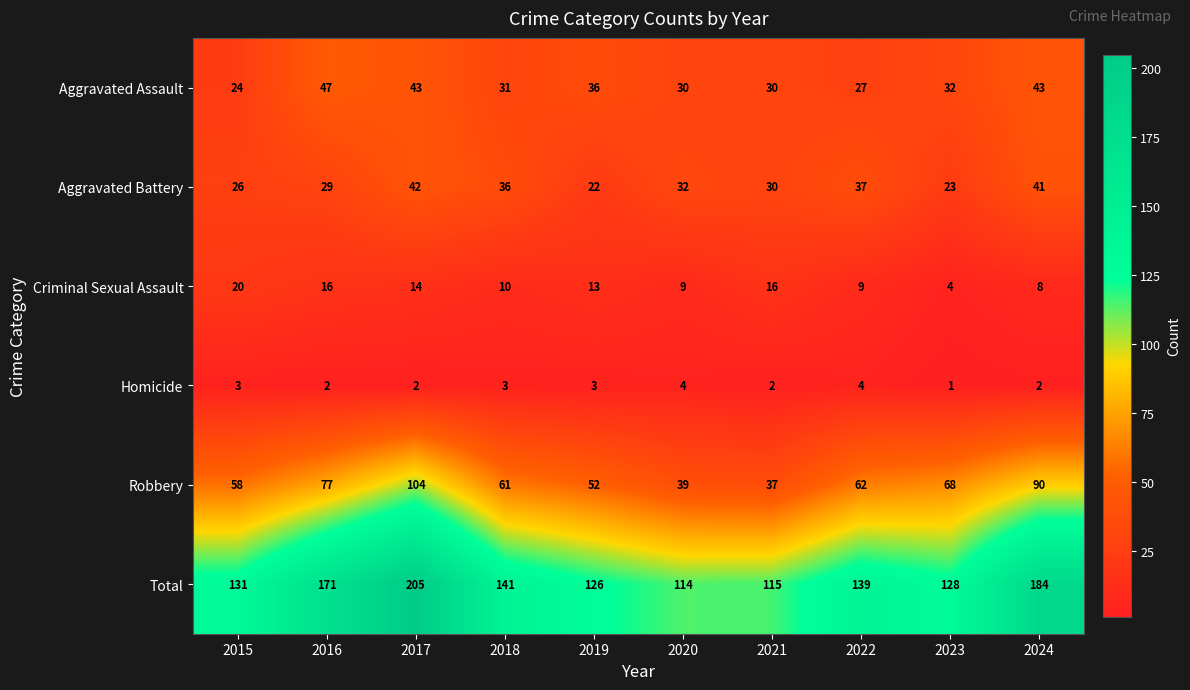

Is it true that Homicide equals 1 at 2015?

False